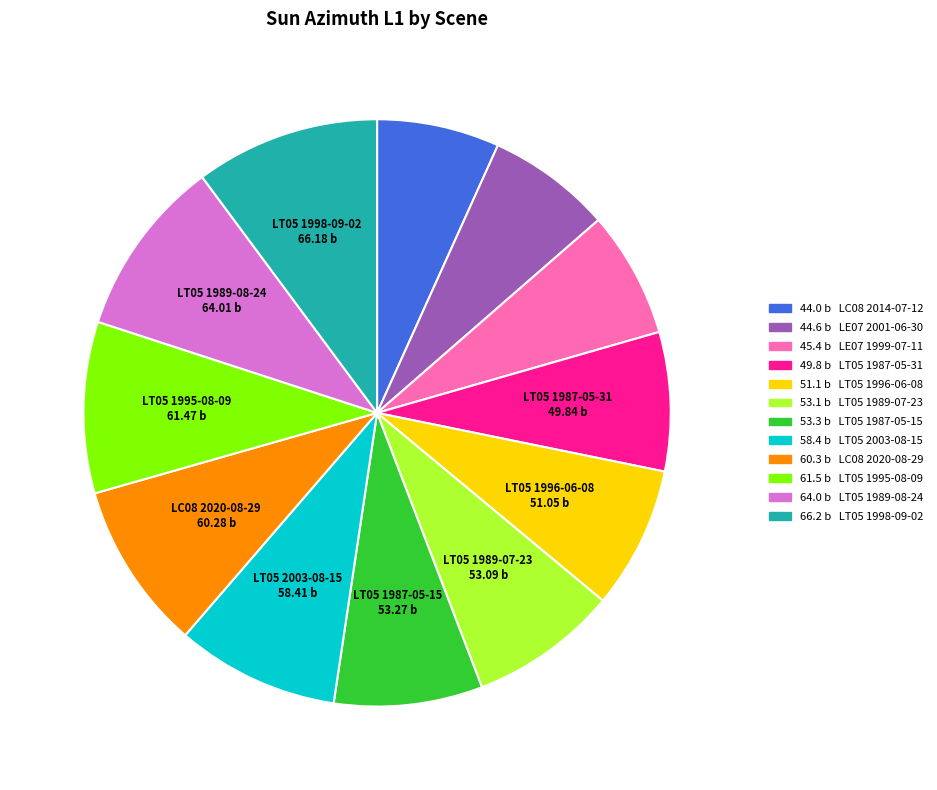

Is there any slice that represents more than half of the pie?

No